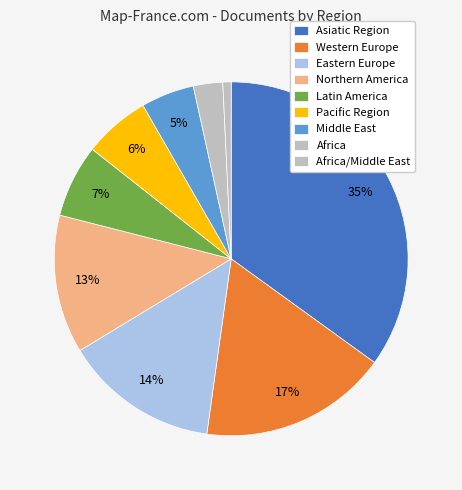

Is there a majority slice in this chart?

No